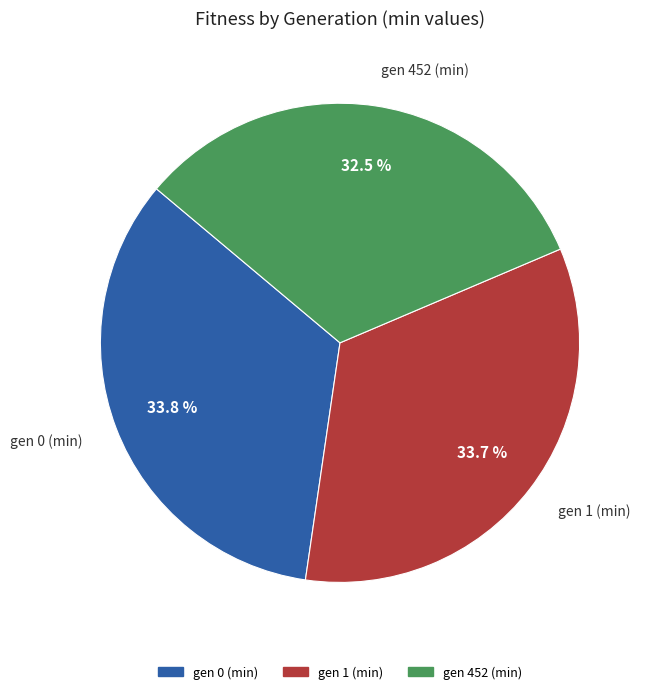

Does any single category account for the majority?

No